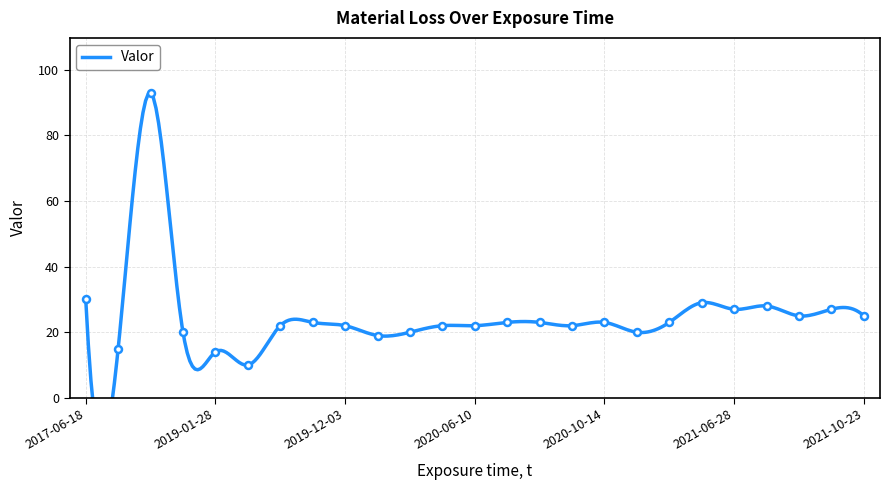

At which label is the value closest to 51?

2017-06-18